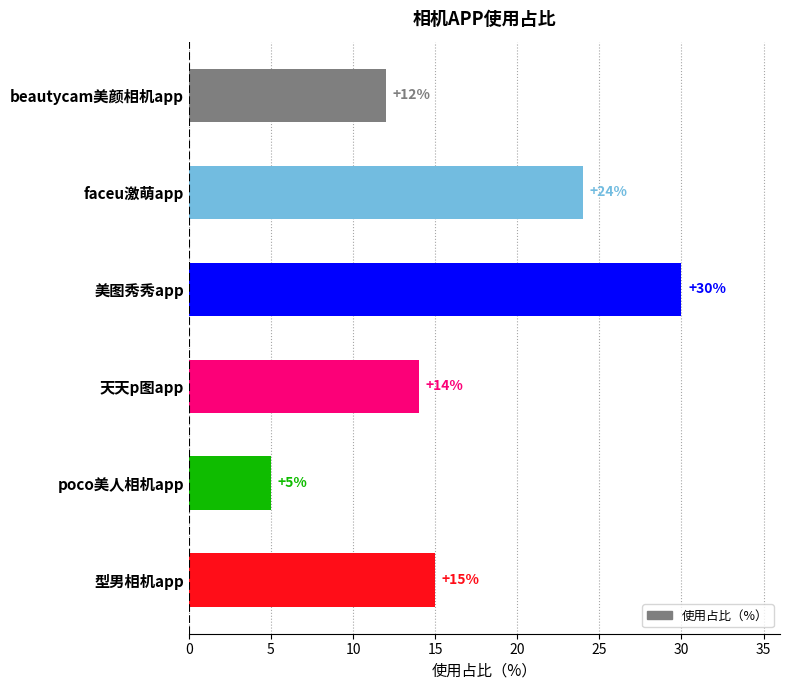

Which category has the lowest value across all series?

poco美人相机app